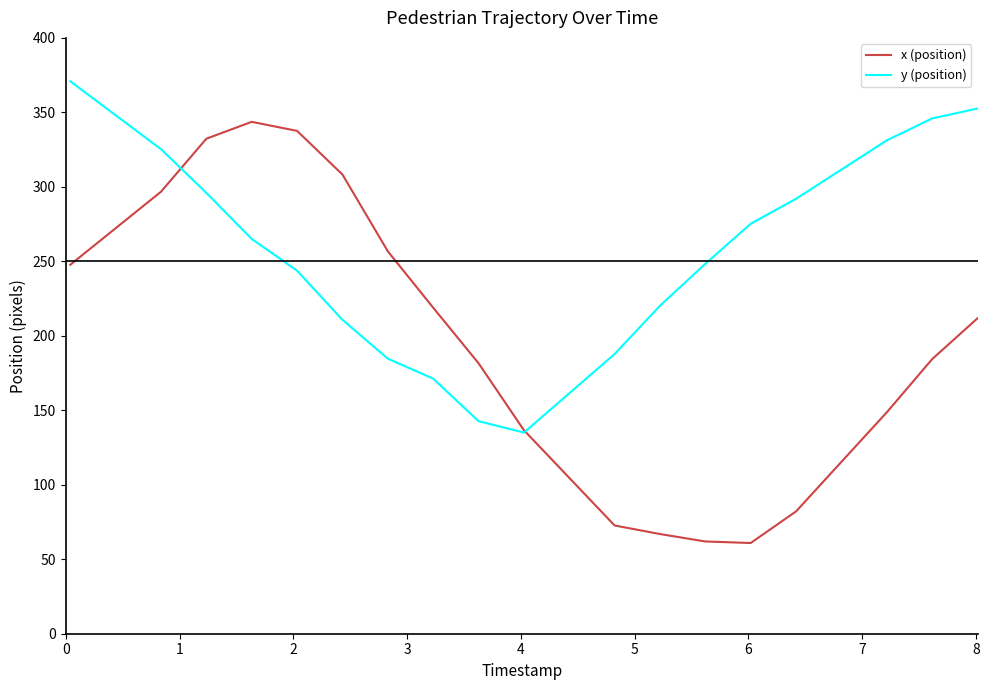

Which series has the widest spread of values?

x (position)